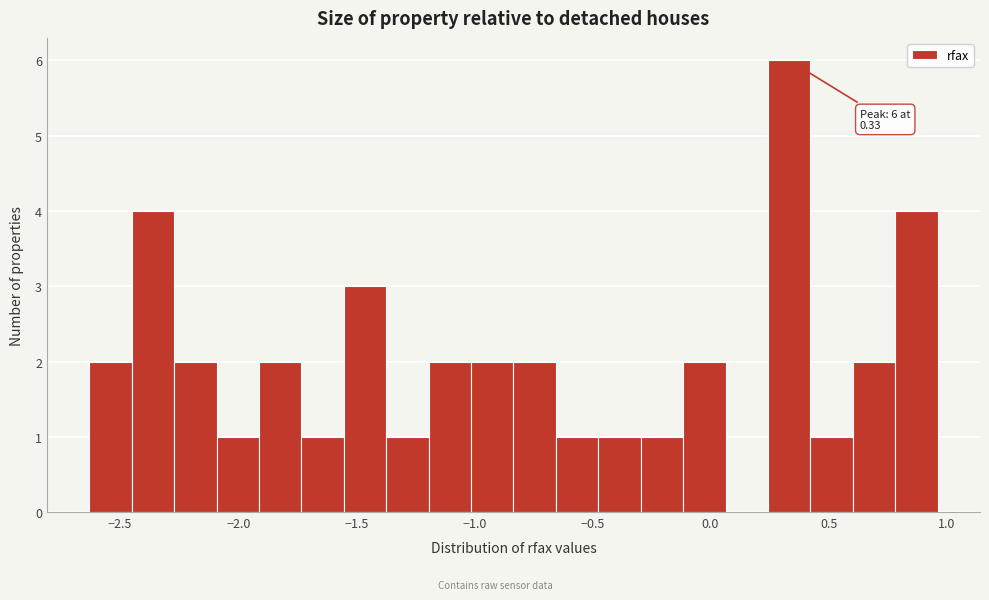

Around what value on the x-axis is the tallest bar? Give the approximate position of its centre, as read against the axis.

0.35